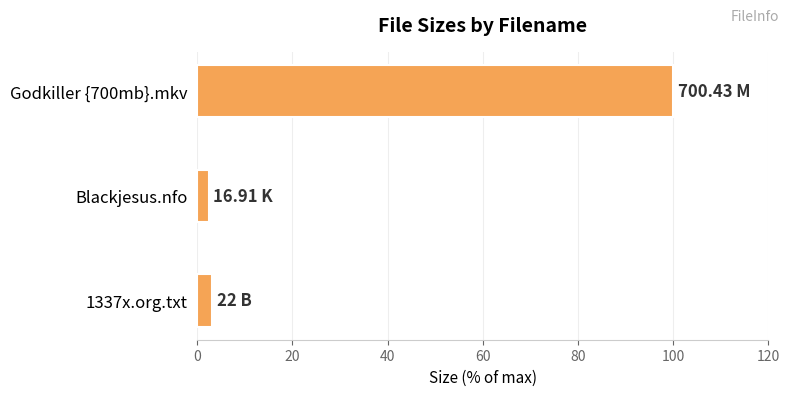

What is the change in value from Blackjesus.nfo to Godkiller {700mb}.mkv?

+97.6